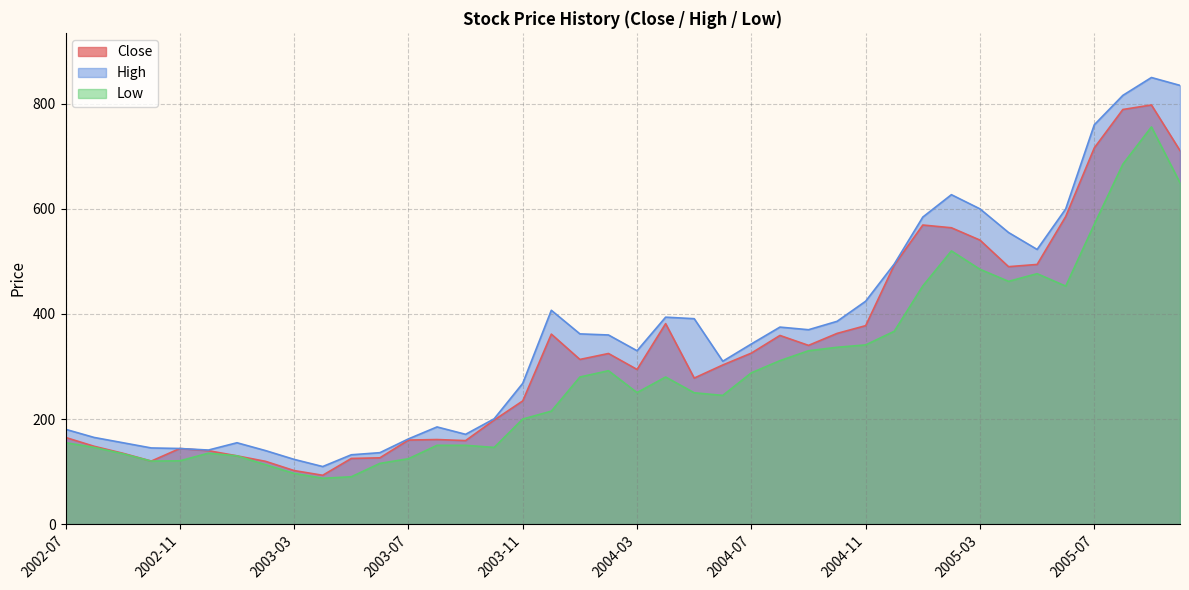

How many series are shown in this chart?

3